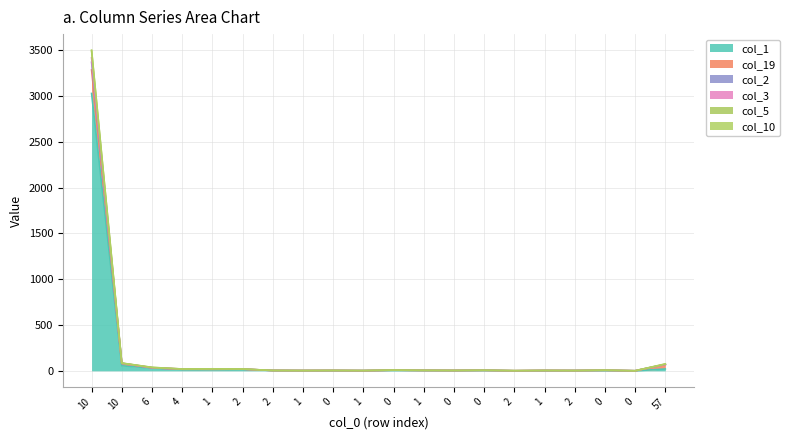

In col_3, how many points are lower than both neighbors (excluding endpoints)?

7